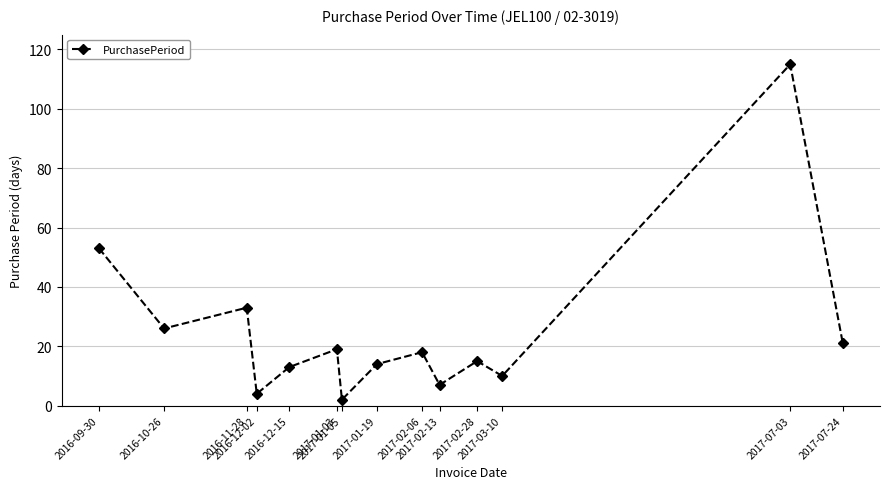

What is the value of the 9th point from the left?

18